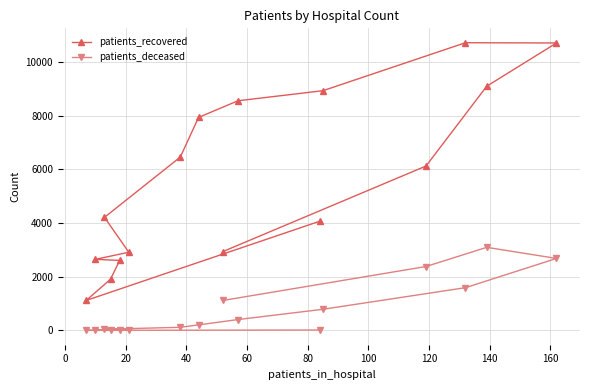

What is the difference between the maximum and minimum values in the patients_recovered series?

9596